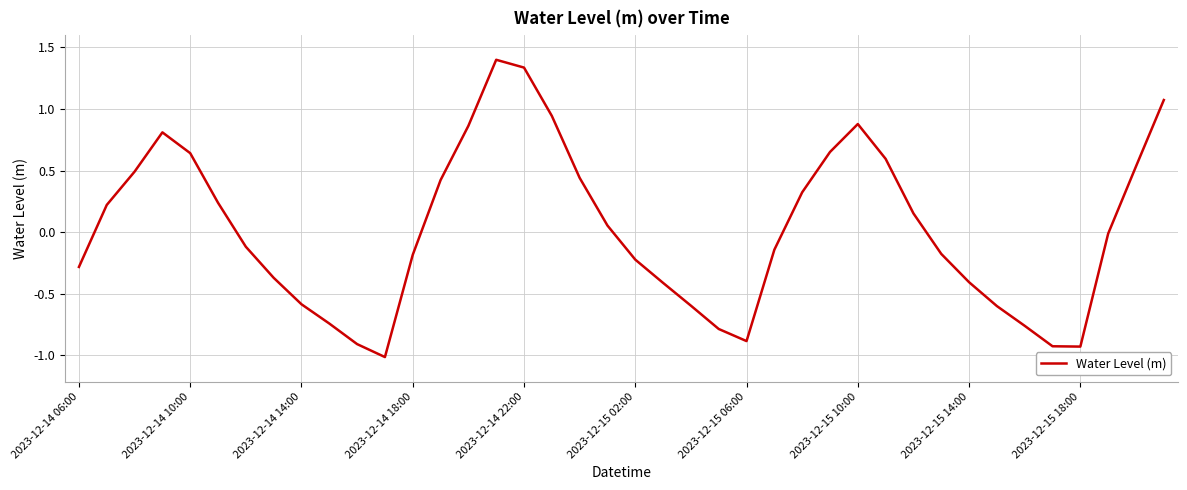

What is the greatest value displayed?

1.4